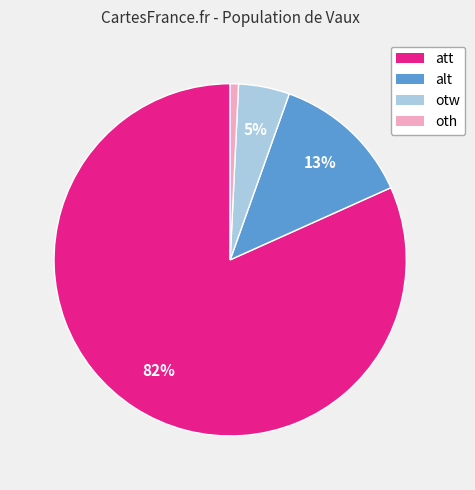

To the nearest percent, what is the average slice percentage?

25%